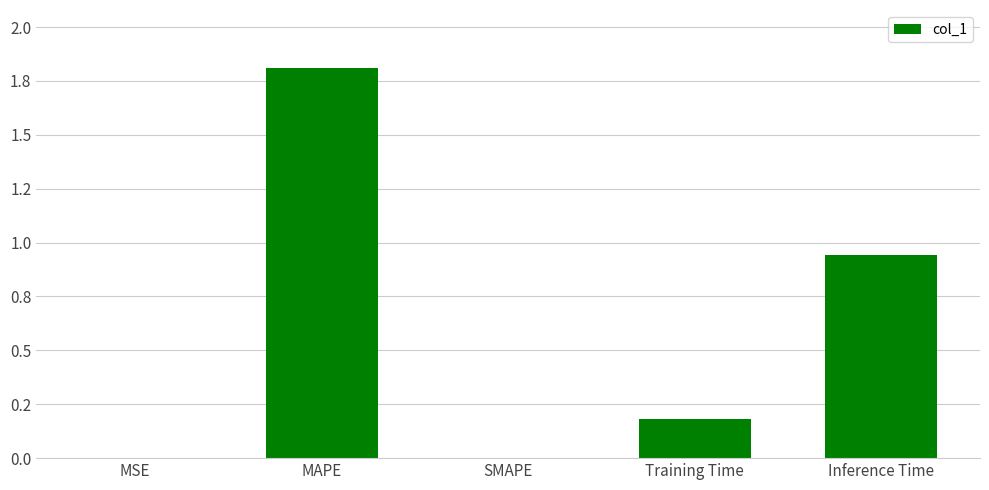

How many bars are there in total?

5